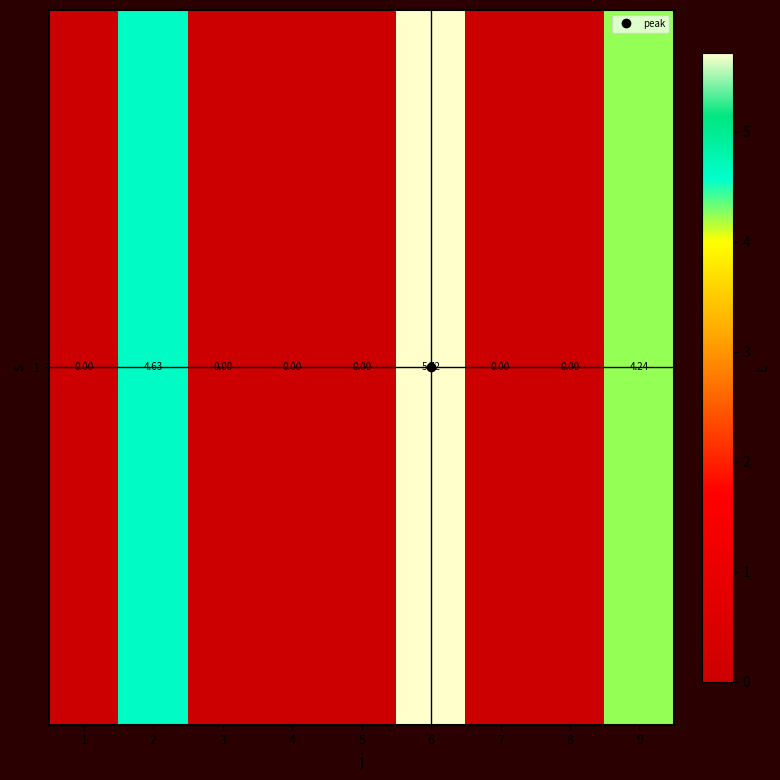

List the labels in order of value, smallest first.

1, 3, 4, 5, 7, 8, 9, 2, 6